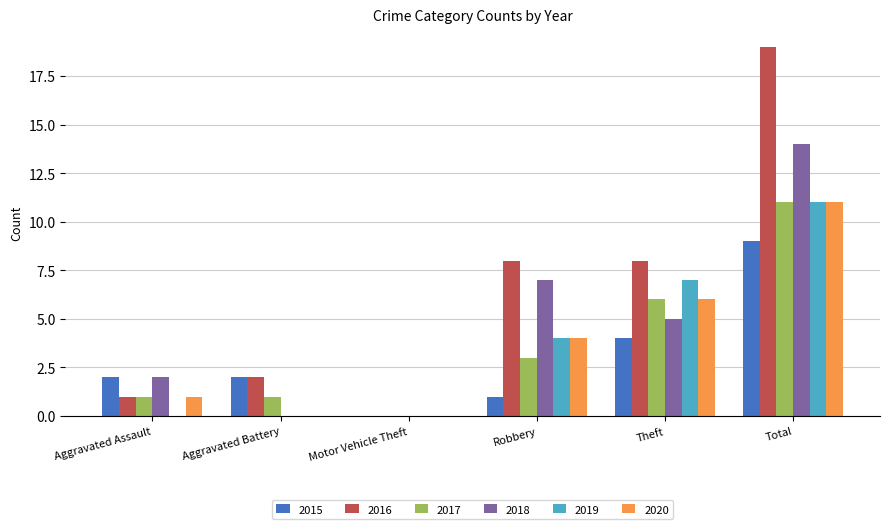

What is the sum of all 2016 values?

38